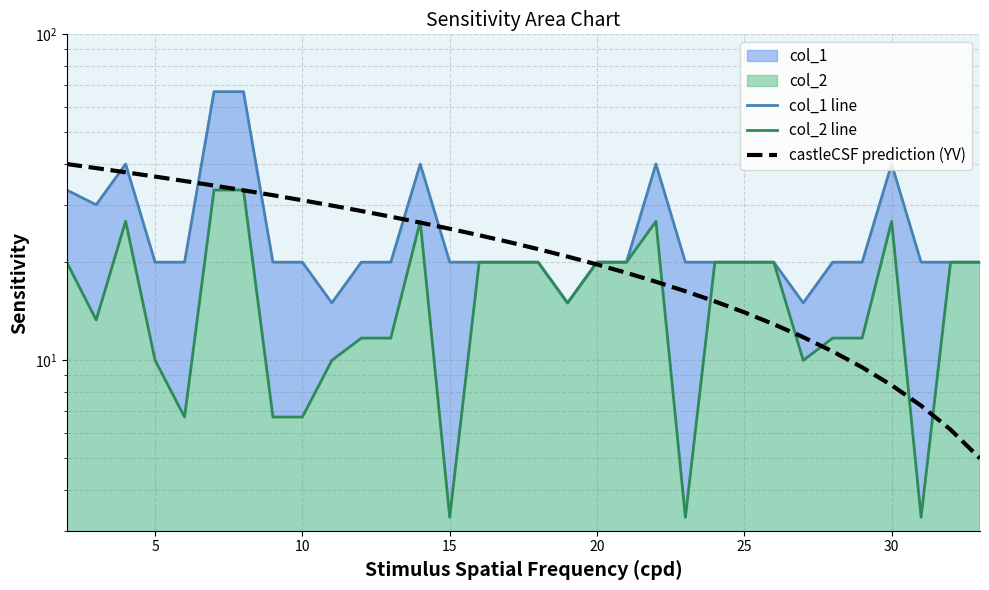

Which series has the widest spread of values?

col_1 line